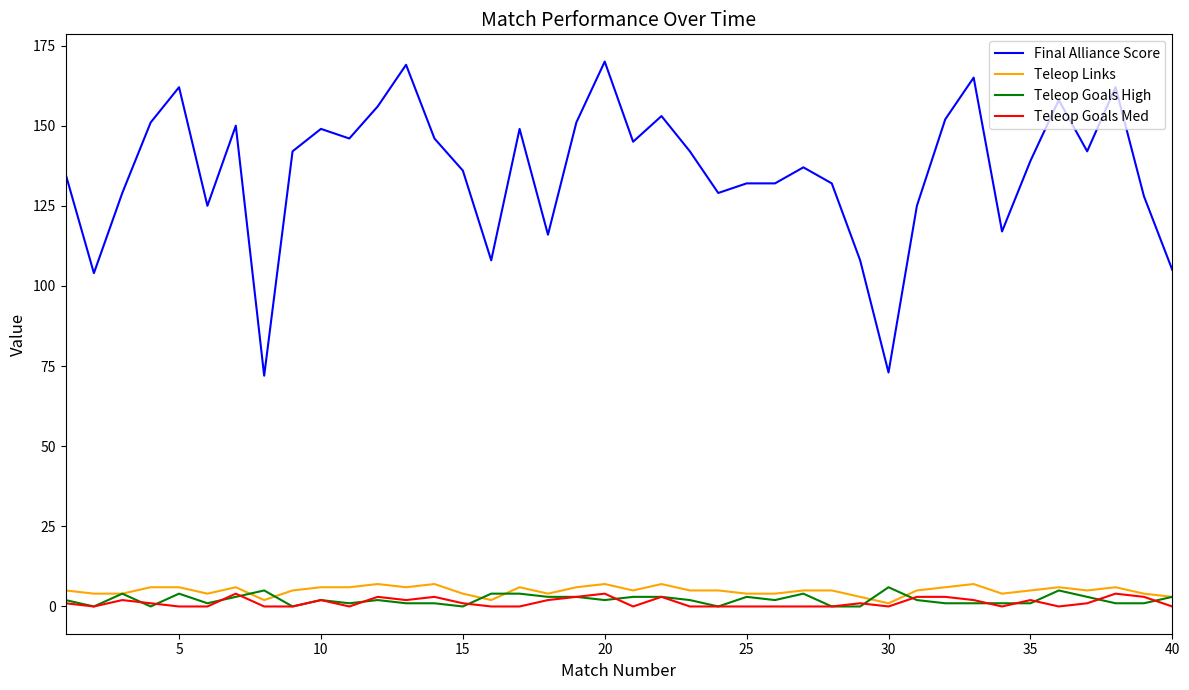

What is the greatest value displayed?

170